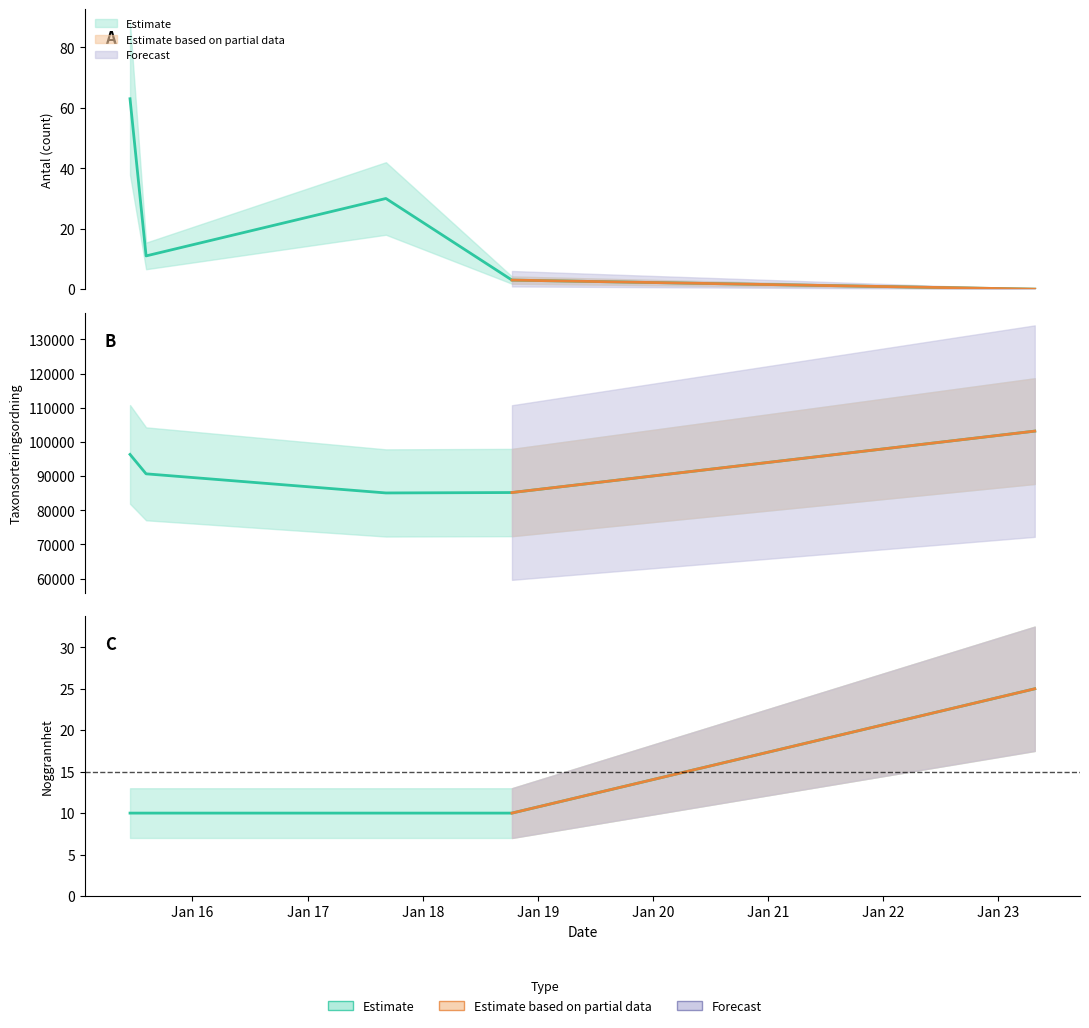

Which series has the largest total across all categories?

Taxonsorteringsordning